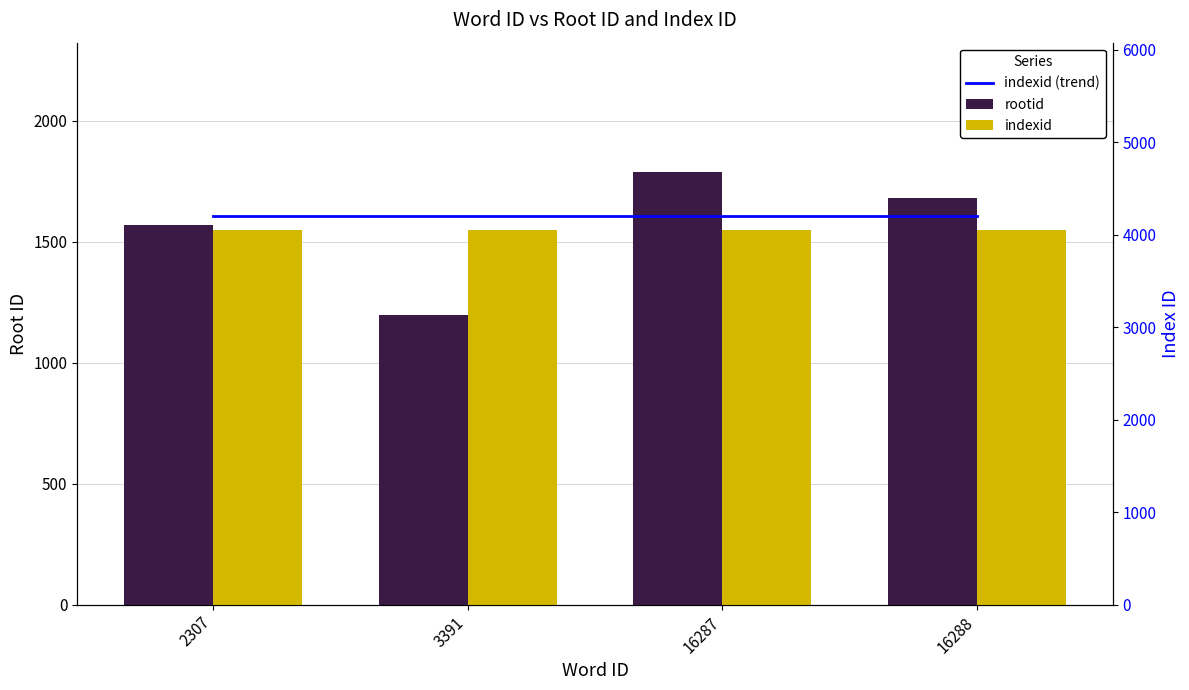

Which series has the largest total across all categories?

indexid